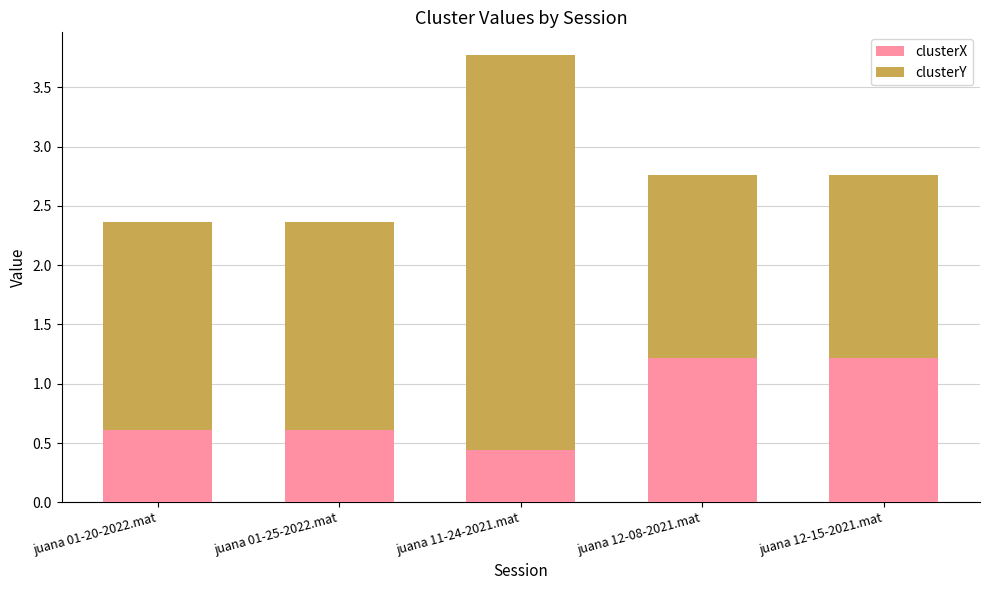

What is the average value of the clusterX series?

0.8